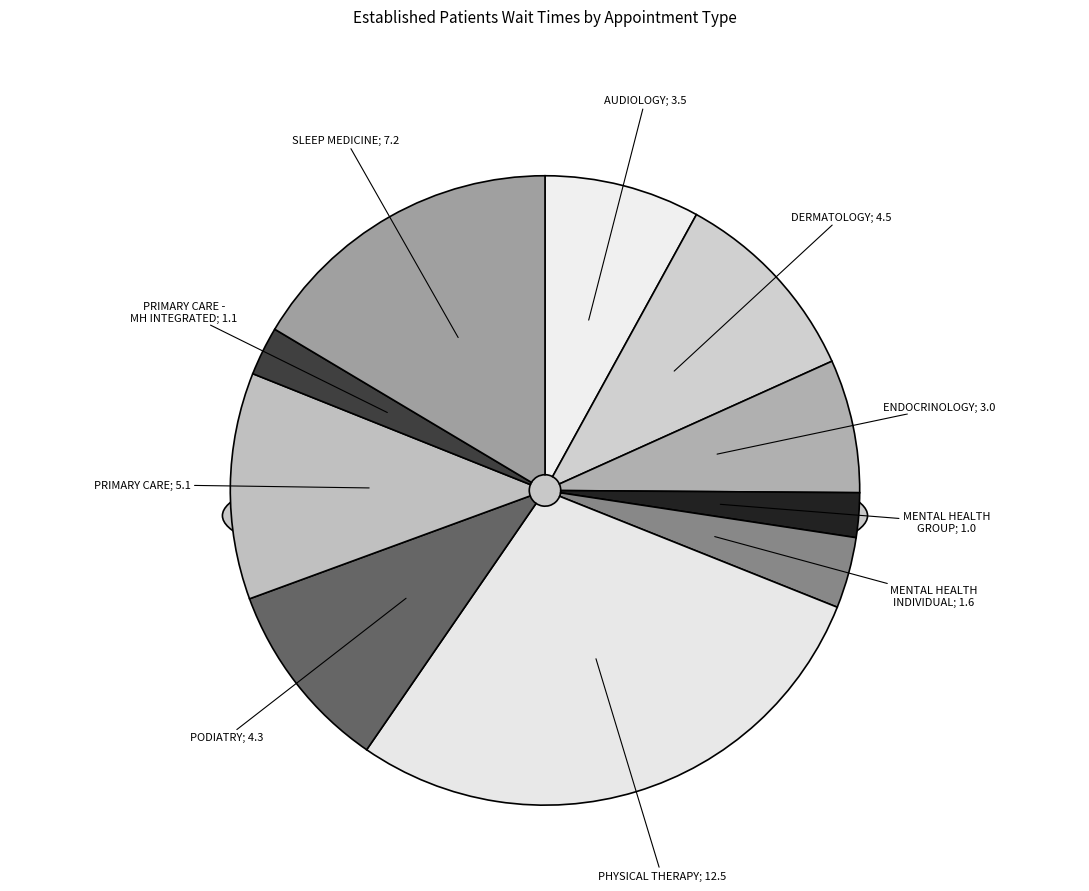

To the nearest percent, what portion does SLEEP MEDICINE represent?

16%